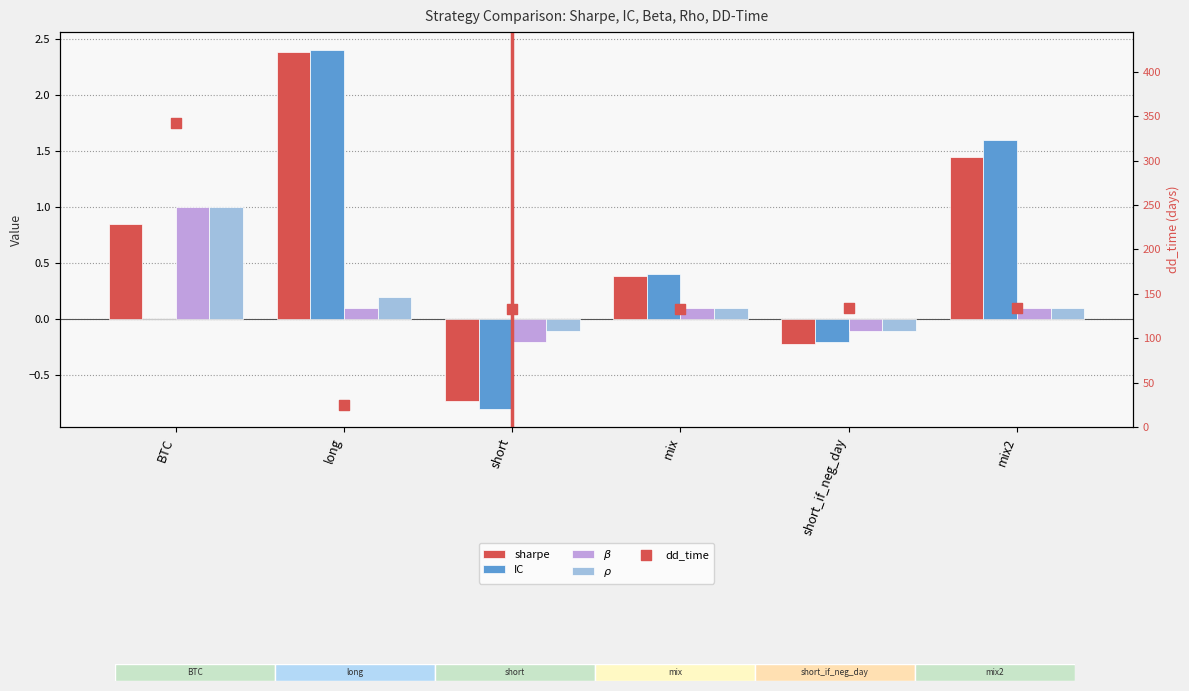

Is the value of $\rho$ at short_if_neg_day greater than the value of $\beta$ at short?

Yes